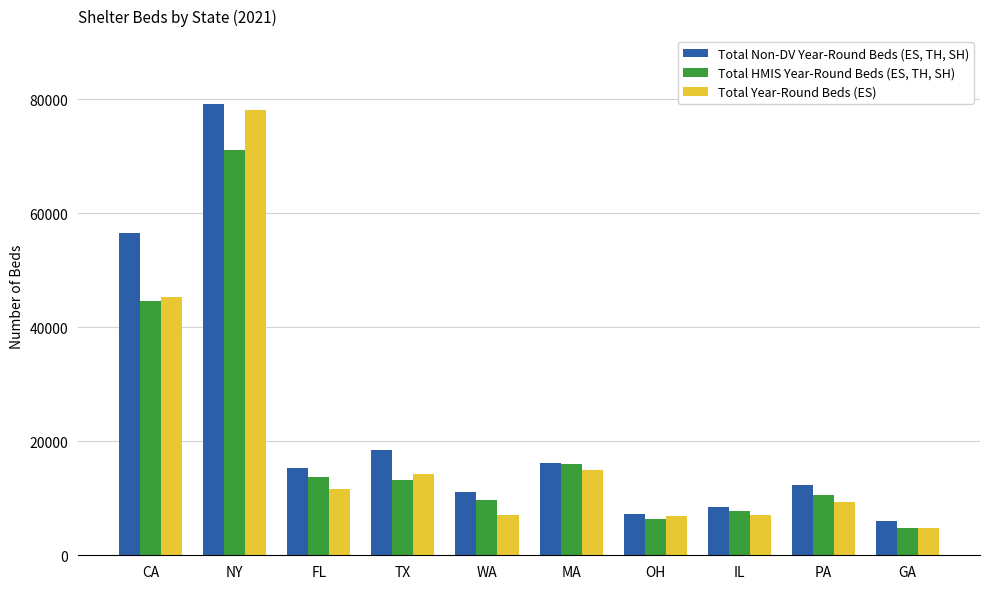

Where is Total Year-Round Beds (ES) nearest to the value 41437?

CA